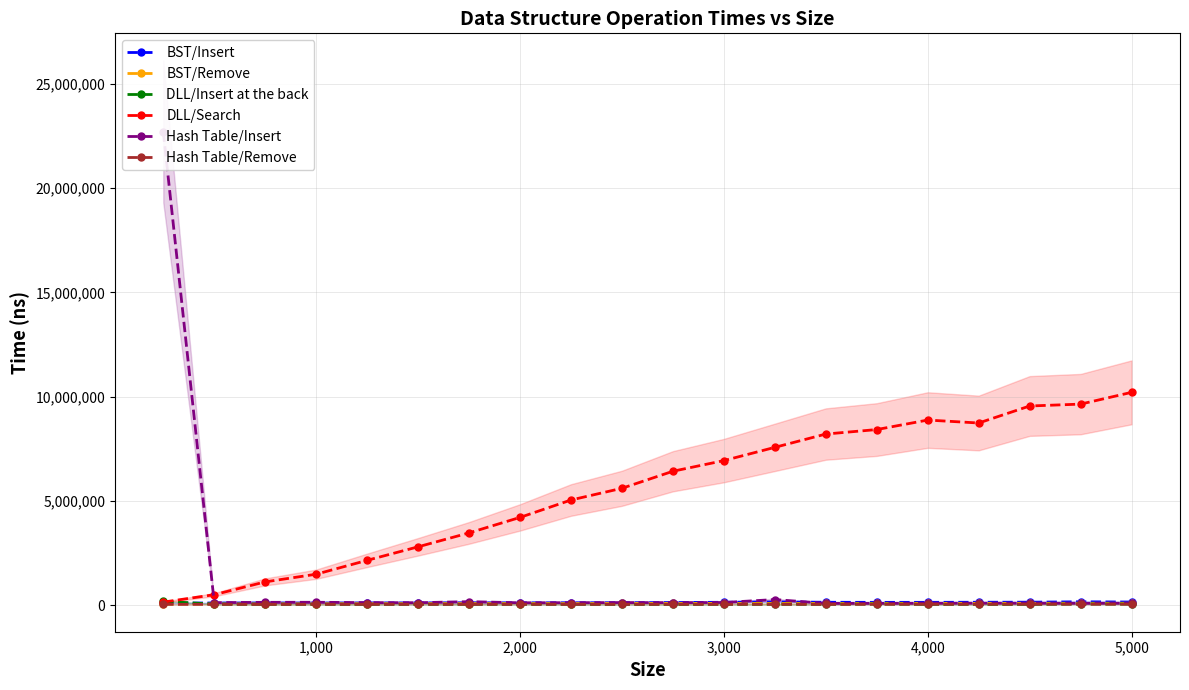

How many lines are shown in the chart?

6